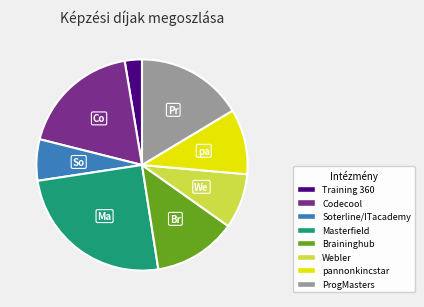

Do Braininghub and ProgMasters together represent more than half of the pie?

No